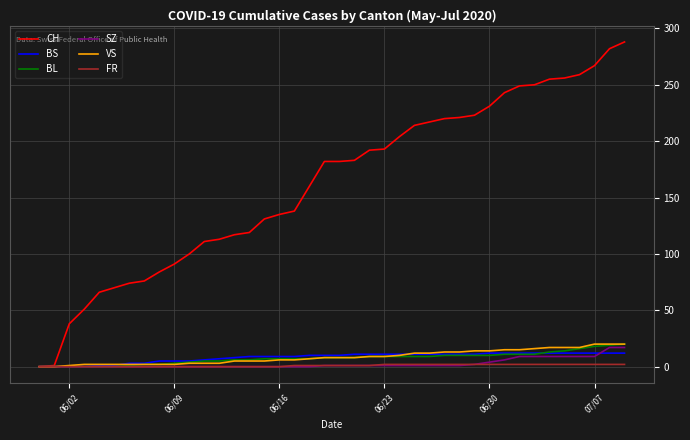

Which series has the largest total across all categories?

CH